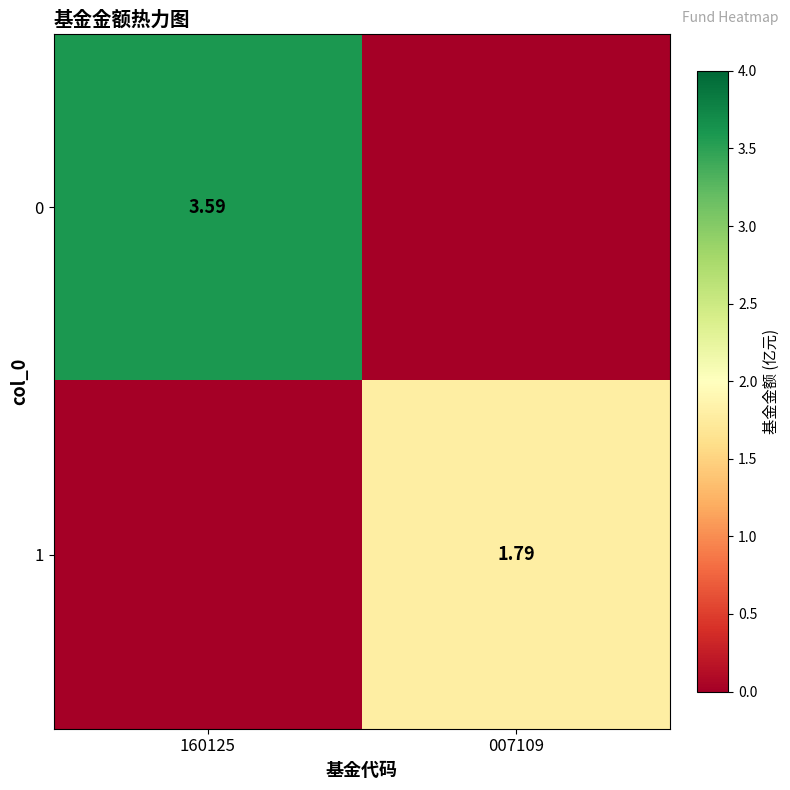

Count the number of data series in this chart.

2